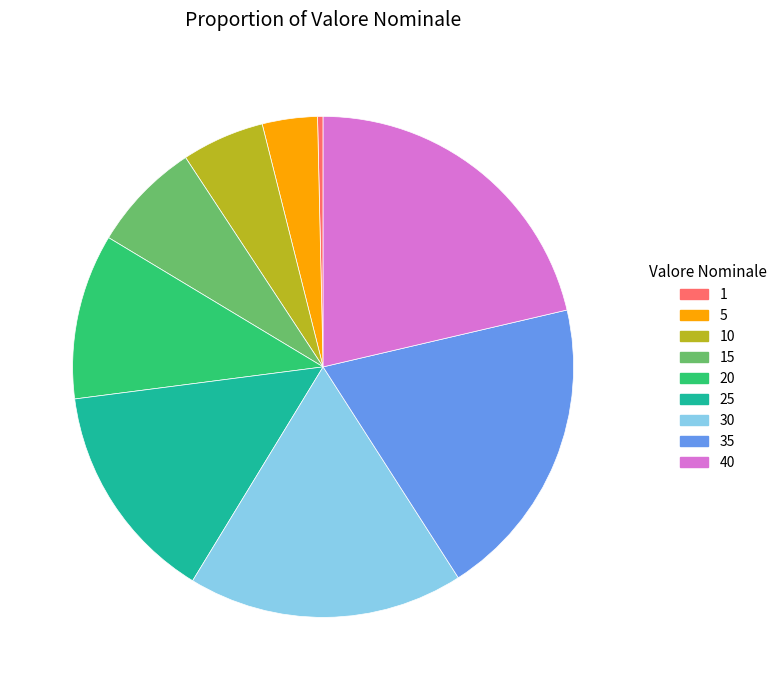

How many segments does this pie chart have?

9